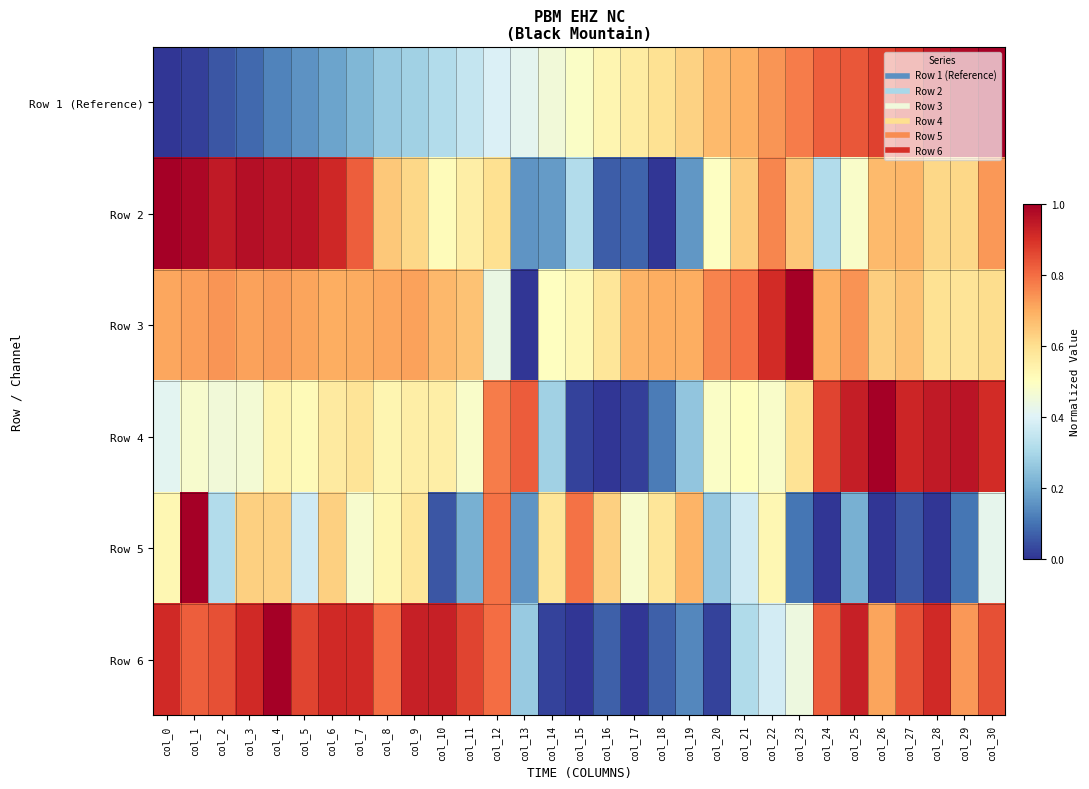

Which series has the largest total across all categories?

Row 3